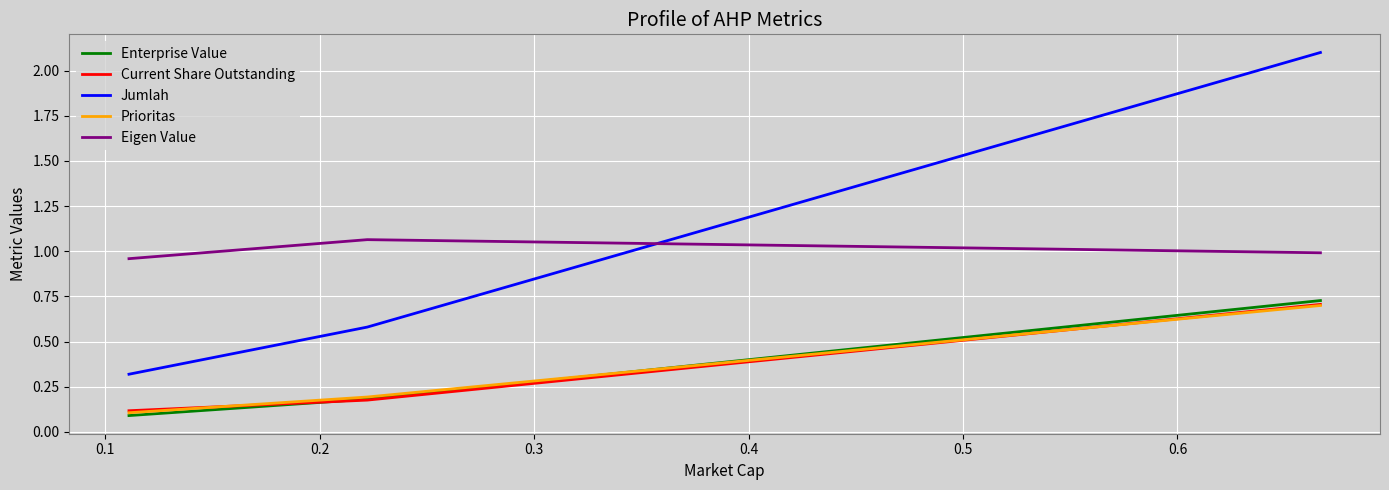

Which series has the largest range (max minus min)?

Jumlah